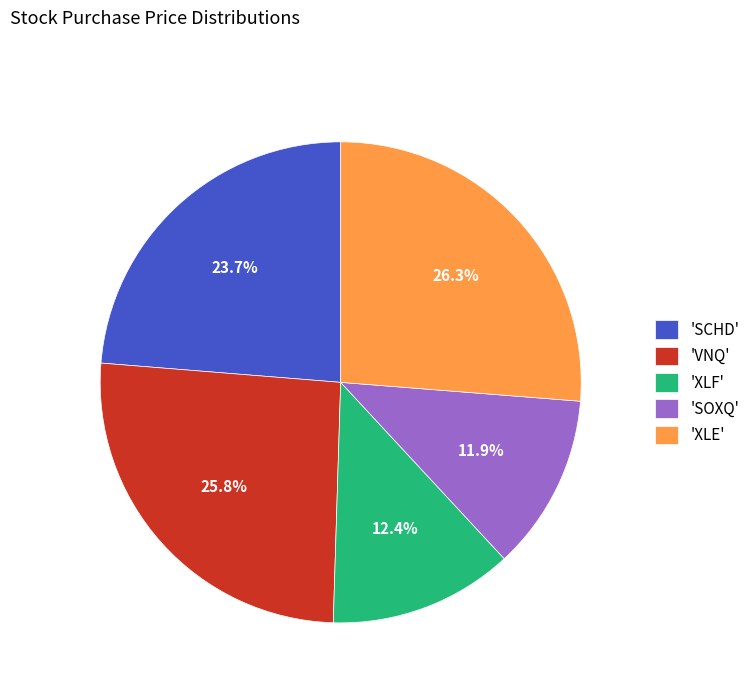

Is there any slice that represents more than half of the pie?

No